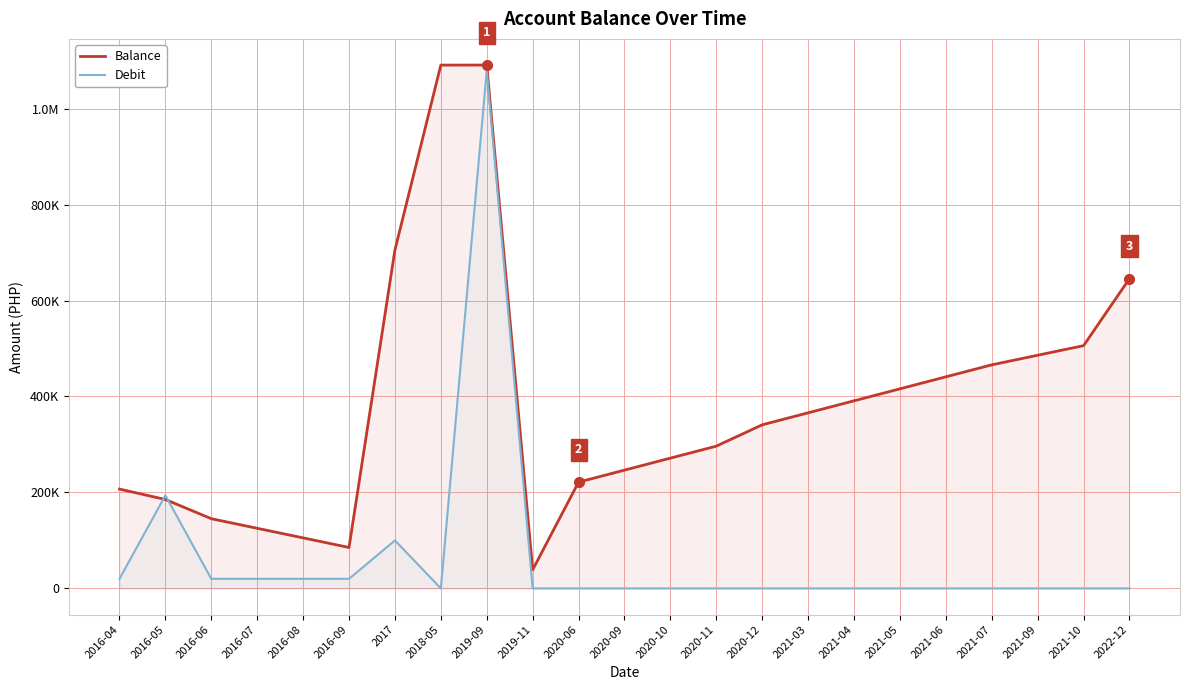

Rank the series by their maximum value, from lowest to highest.

Debit, Balance